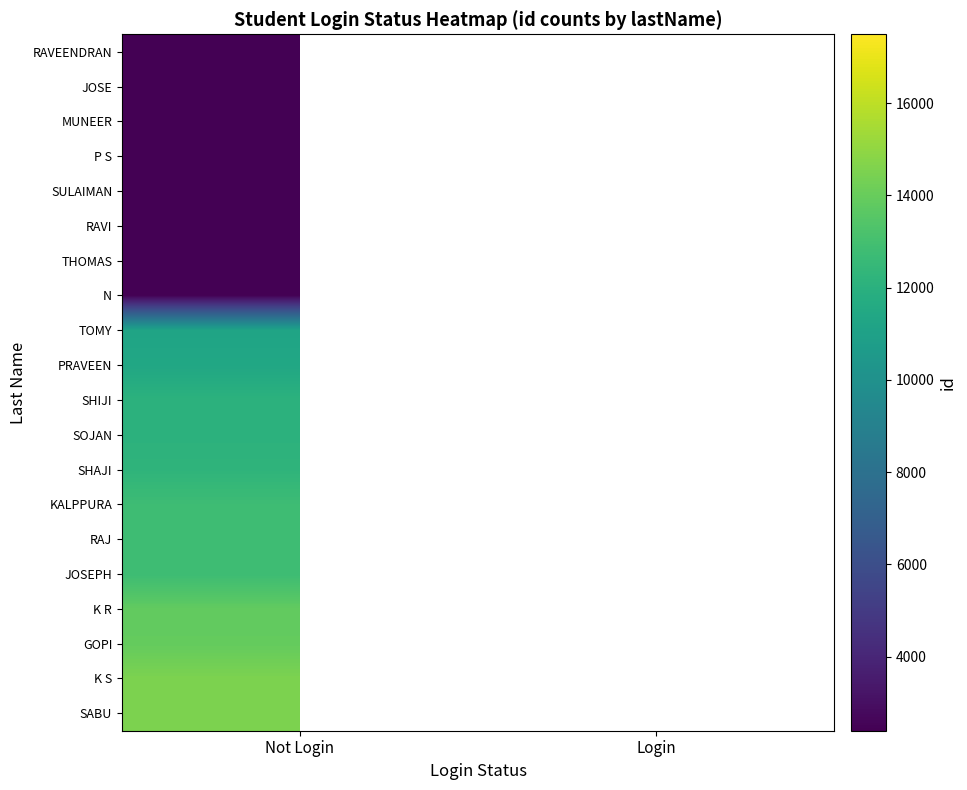

How many series are shown in this chart?

20